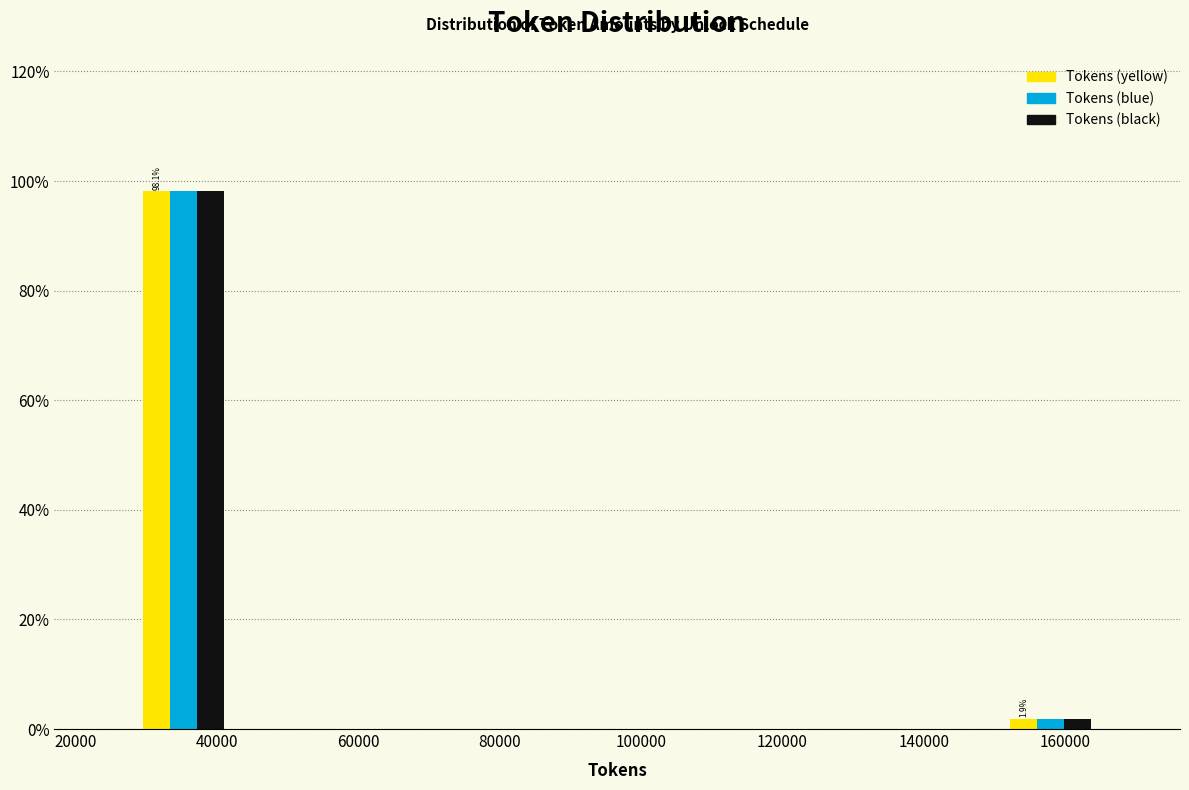

In the Tokens (black) series, which range on the x-axis has the tallest bar?

28000 to 42000